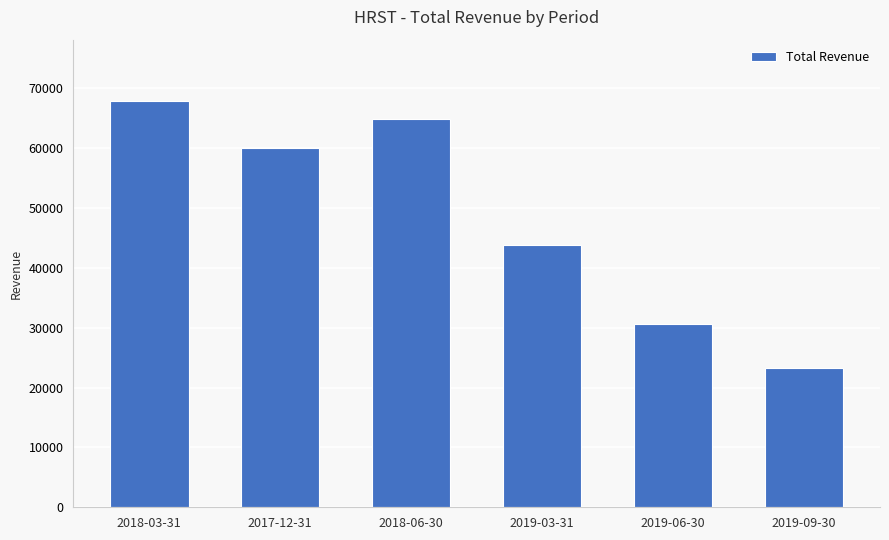

Are the bars horizontal?

No